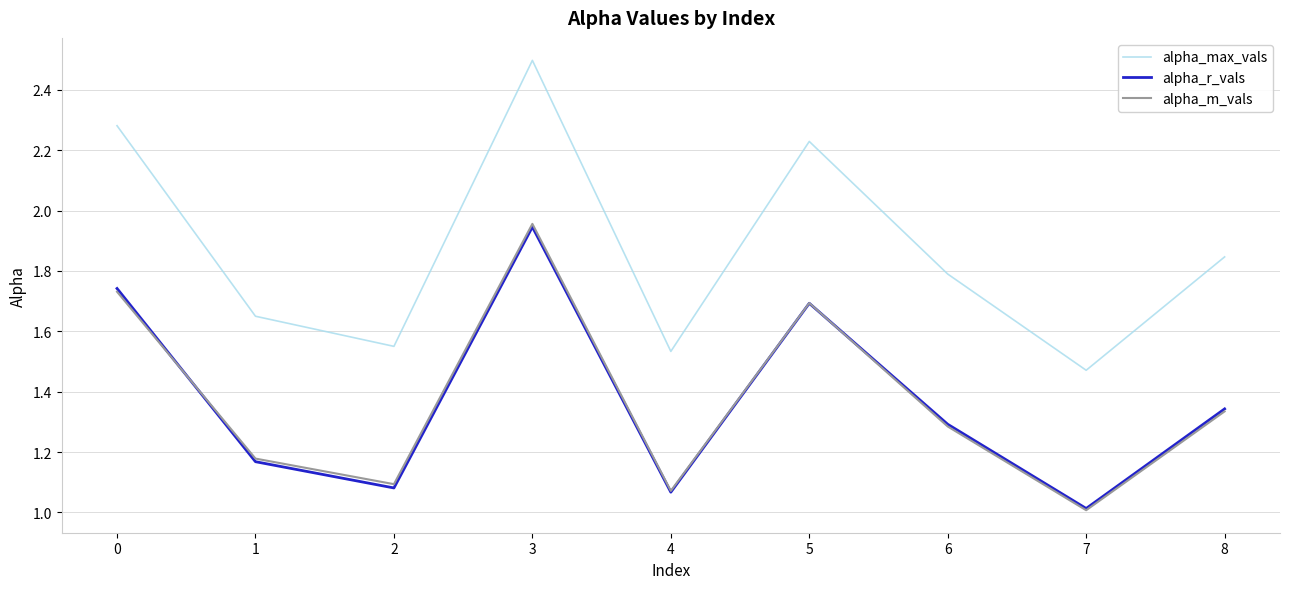

True or false: alpha_max_vals and alpha_r_vals cross at least once.

False